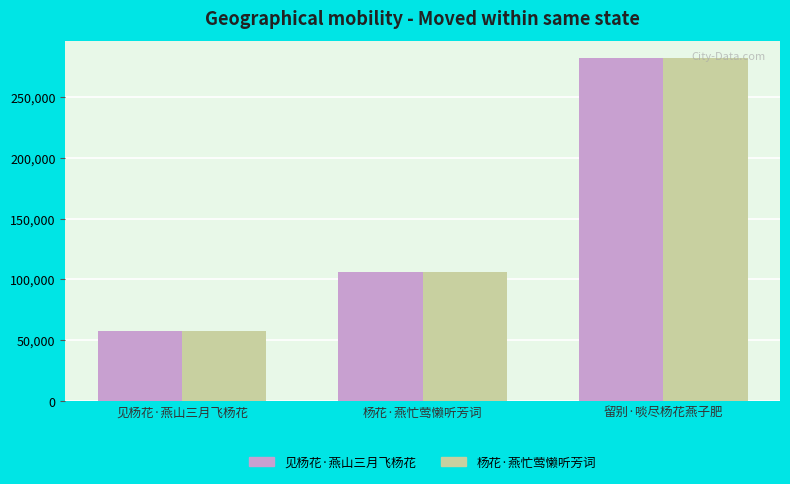

At which category is the sum across all series the highest?

留别·啖尽杨花燕子肥